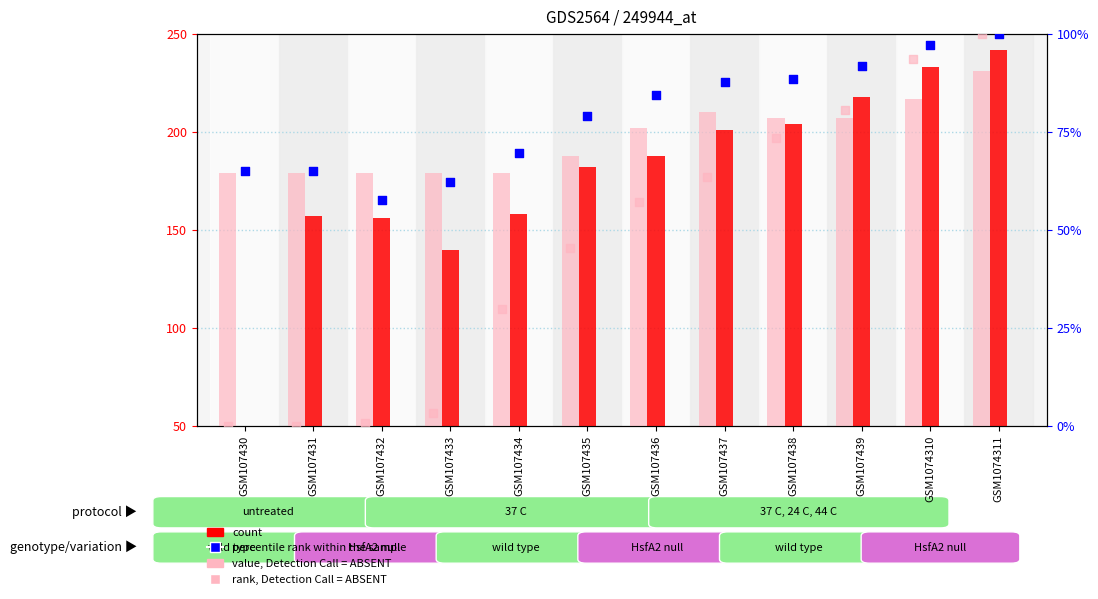

What is the total value across all series at GSM107439?

597.3